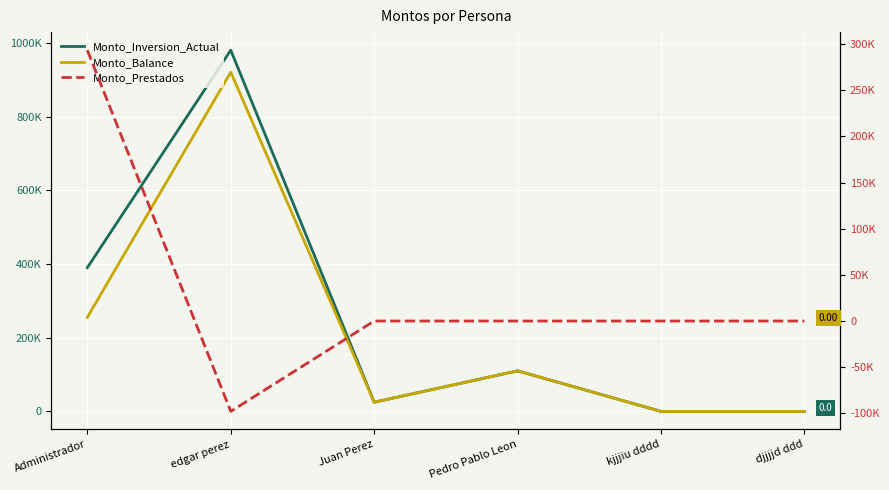

True or false: Monto_Inversion_Actual and Monto_Prestados intersect in this chart.

False